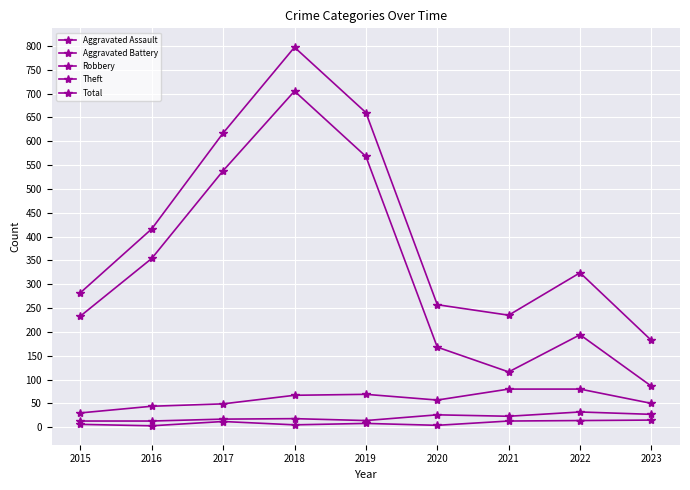

The Aggravated Assault series shows 8 at 2019. True or false?

True